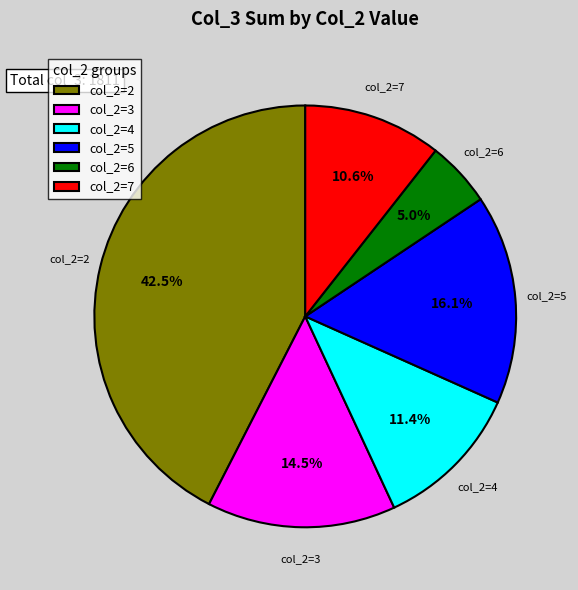

Which has a higher value, col_2=5 or col_2=7?

col_2=5